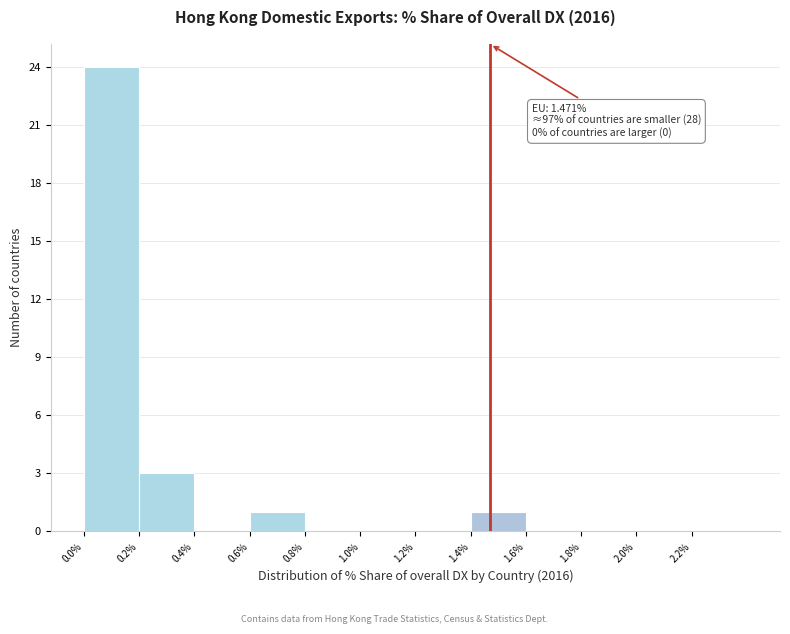

Over which range of the x-axis is the bar tallest?

0.0 to 0.2